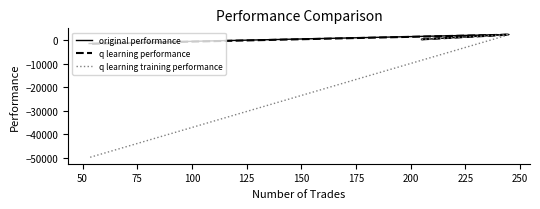

Reading left to right, extract all data points from this chart.

original performance: 384.6	2506.5	-1361.7
q learning performance: 421.3	2423.3	-1501.2
q learning training performance: 421.3	2422.9	-50000.0